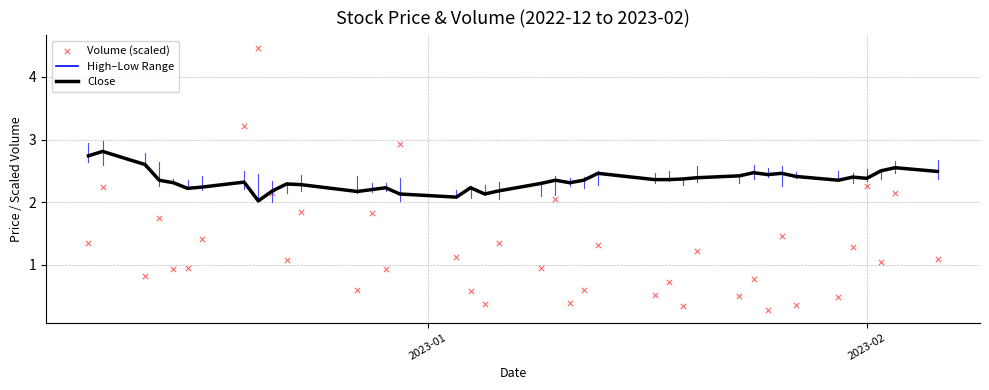

Which series has the largest total across all categories?

Close